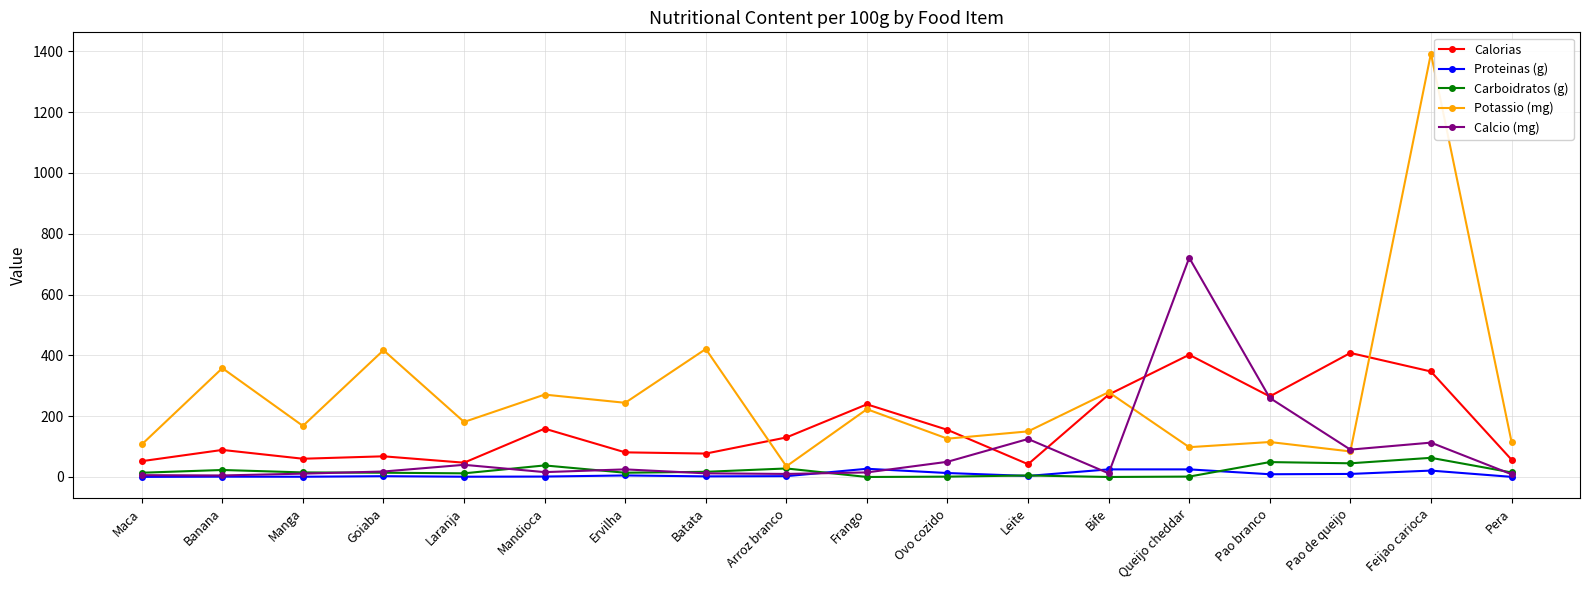

Is it true that Calcio (mg) equals 40.0 at Laranja?

True